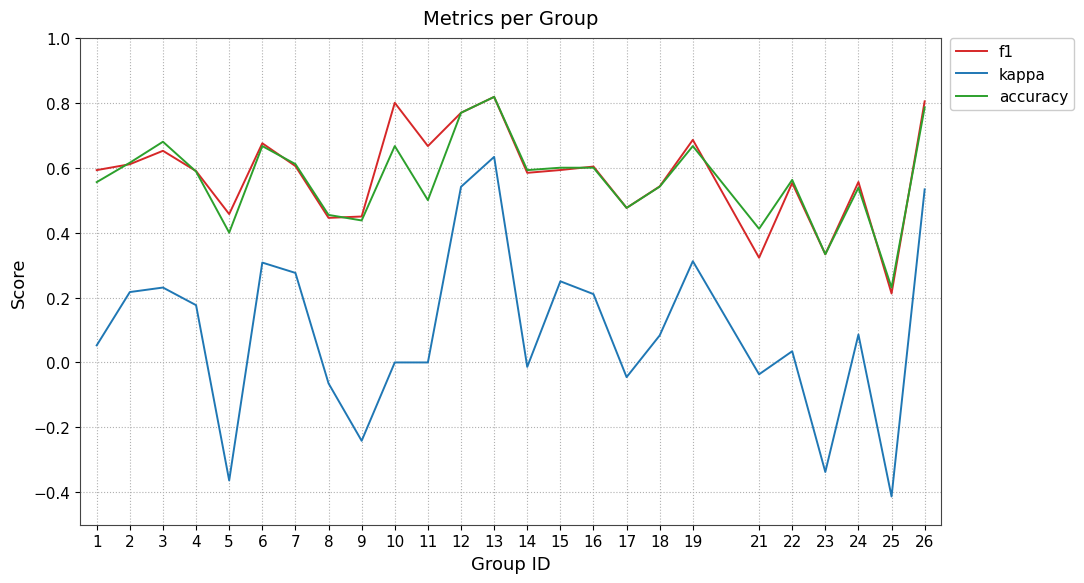

What is the total value across all series at 4?

1.4